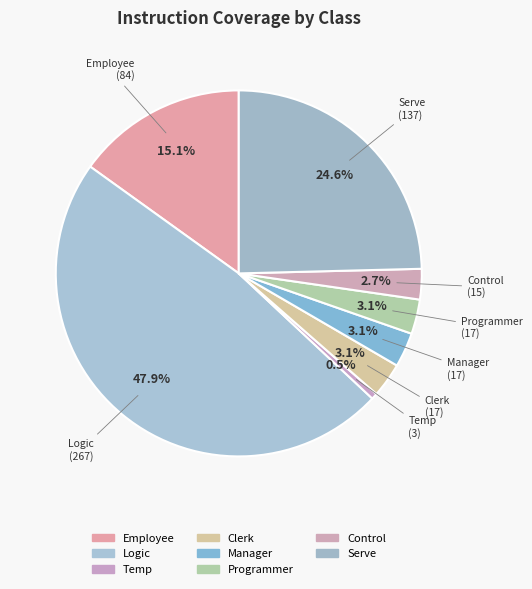

How many slices are in this pie chart?

8